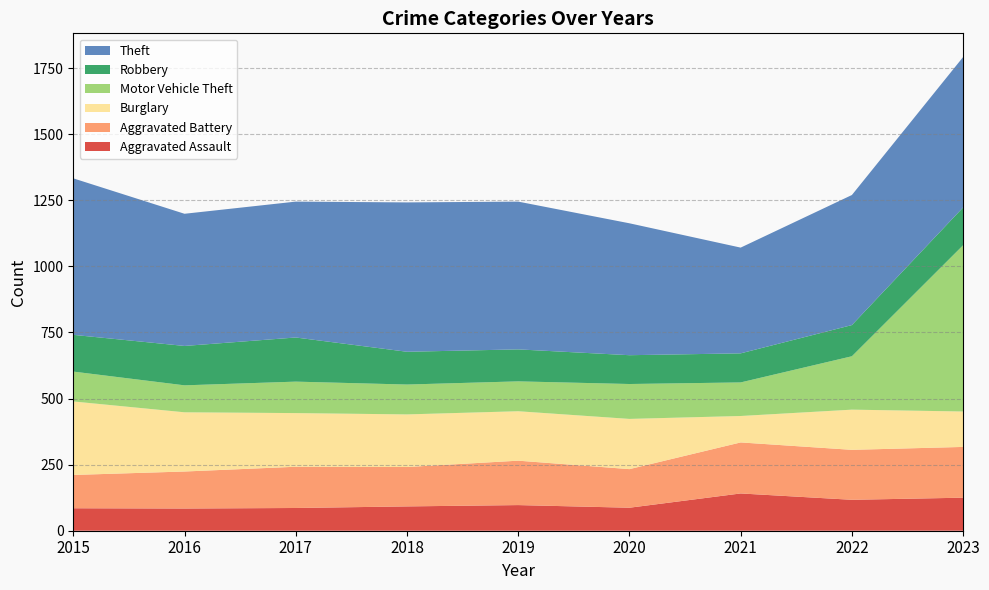

Reading left to right, transcribe all the data shown in this chart.

Aggravated Assault: 2015=85	2016=84	2017=86	2018=92	2019=97	2020=87	2021=141	2022=117	2023=125
Aggravated Battery: 2015=126	2016=140	2017=156	2018=149	2019=168	2020=146	2021=193	2022=189	2023=192
Burglary: 2015=278	2016=224	2017=203	2018=199	2019=187	2020=190	2021=100	2022=152	2023=134
Motor Vehicle Theft: 2015=113	2016=102	2017=119	2018=113	2019=113	2020=132	2021=127	2022=202	2023=629
Robbery: 2015=139	2016=149	2017=167	2018=124	2019=121	2020=109	2021=110	2022=118	2023=143
Theft: 2015=592	2016=500	2017=514	2018=565	2019=559	2020=499	2021=400	2022=492	2023=569